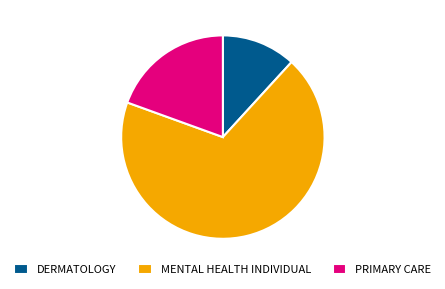

Rank the categories by value from lowest to highest.

DERMATOLOGY, PRIMARY CARE, MENTAL HEALTH INDIVIDUAL